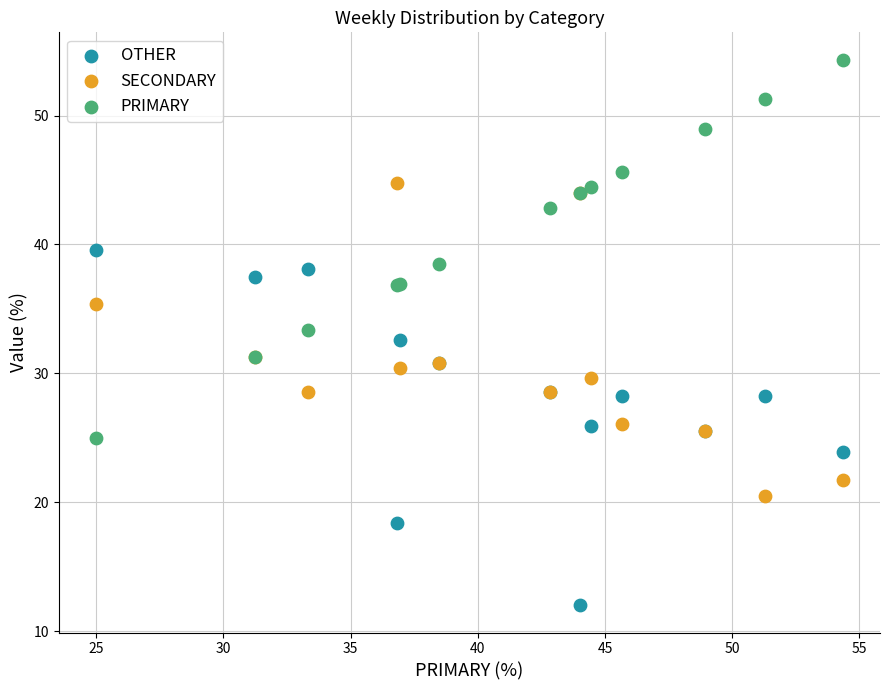

What is the X range (max minus min) for the scatter plot?

29.3